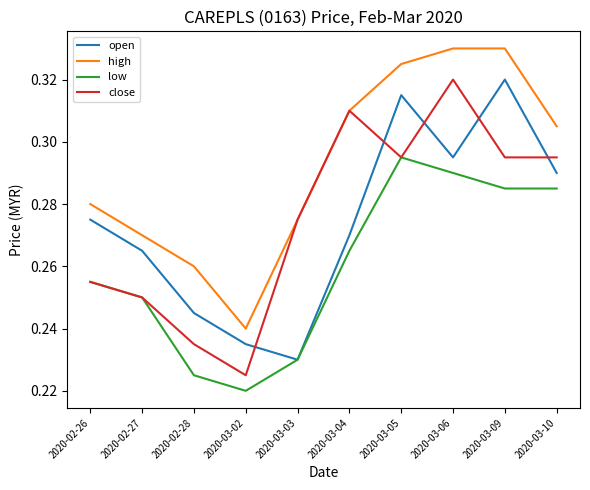

Which series changed the most between 2020-02-28 and 2020-03-09?

open